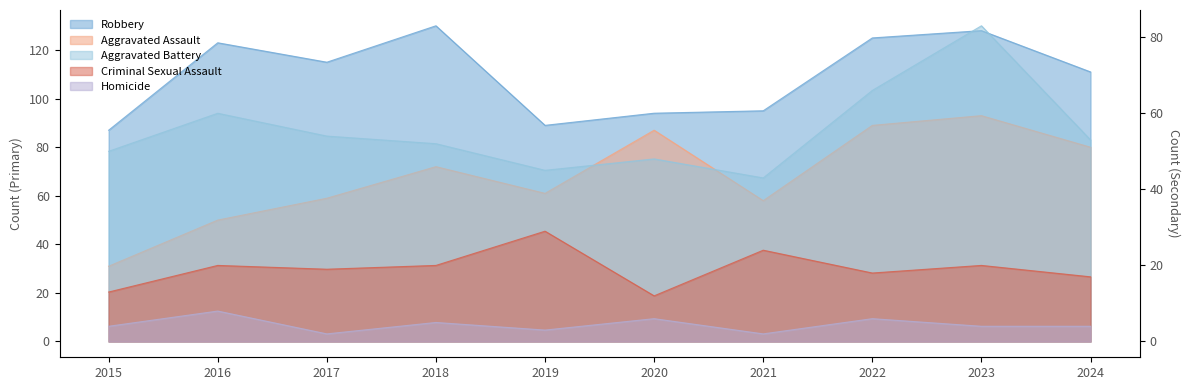

What is the sum of the Aggravated Assault values at 2015 and 2018?

103